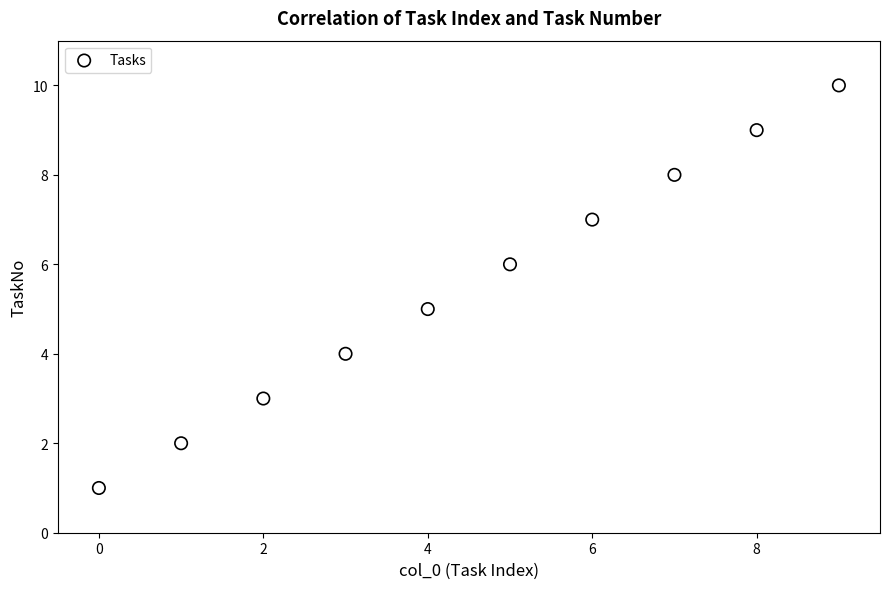

What is the average Y value?

6